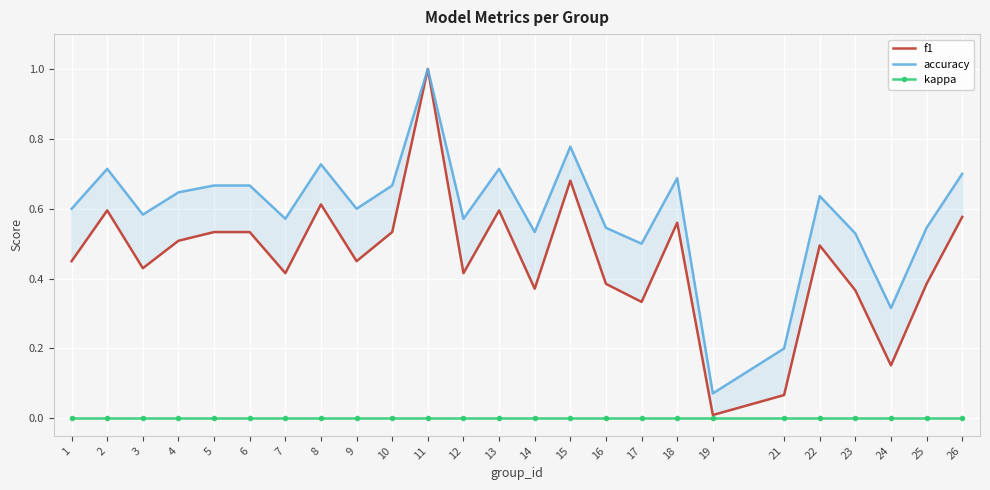

Reading left to right, transcribe all the data shown in this chart.

f1: 0.5	0.6	0.4	0.5	0.5	0.5	0.4	0.6	0.5	0.5	1.0	0.4	0.6	0.4	0.7	0.4	0.3	0.6	0.0	0.1	0.5	0.4	0.2	0.4	0.6
accuracy: 0.6	0.7	0.6	0.6	0.7	0.7	0.6	0.7	0.6	0.7	1.0	0.6	0.7	0.5	0.8	0.5	0.5	0.7	0.1	0.2	0.6	0.5	0.3	0.5	0.7
kappa: 0.0	0.0	0.0	0.0	0.0	0.0	0.0	0.0	0.0	0.0	0.0	0.0	0.0	0.0	0.0	0.0	0.0	0.0	0.0	0.0	0.0	0.0	0.0	0.0	0.0